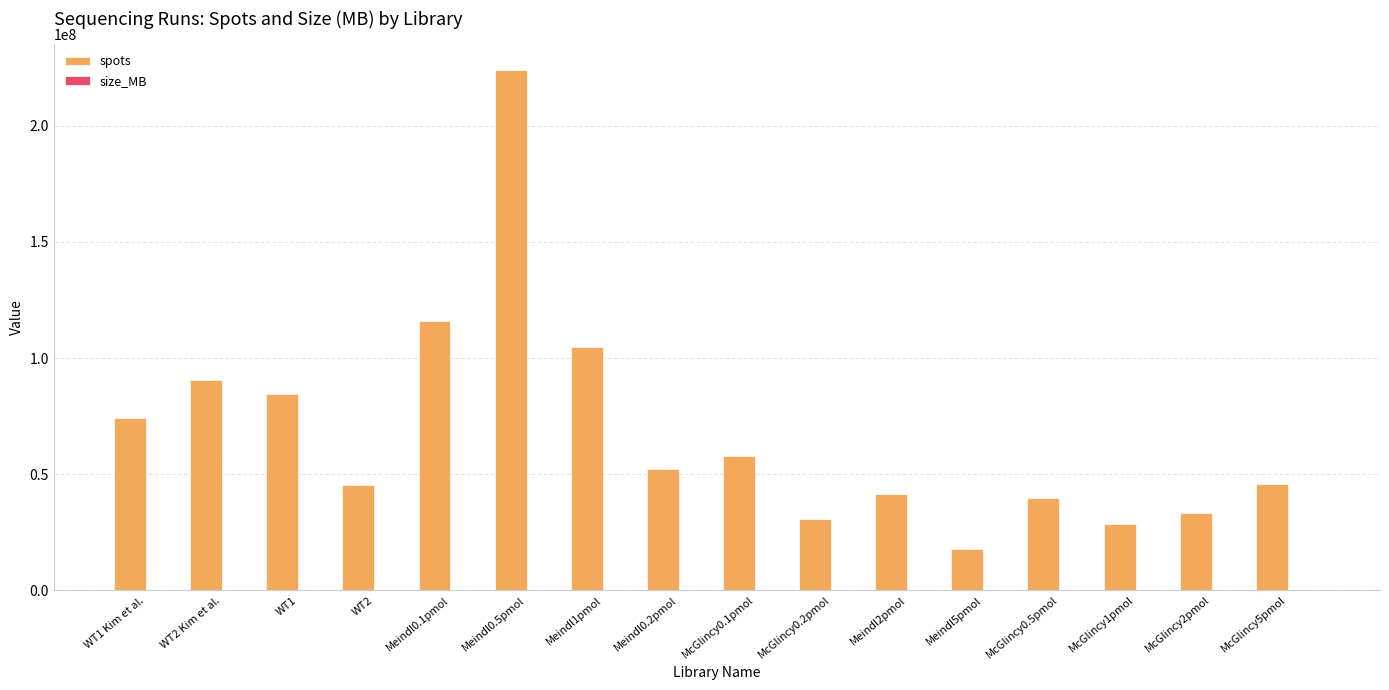

Where is spots nearest to the value 120907416?

Meindl0.1pmol